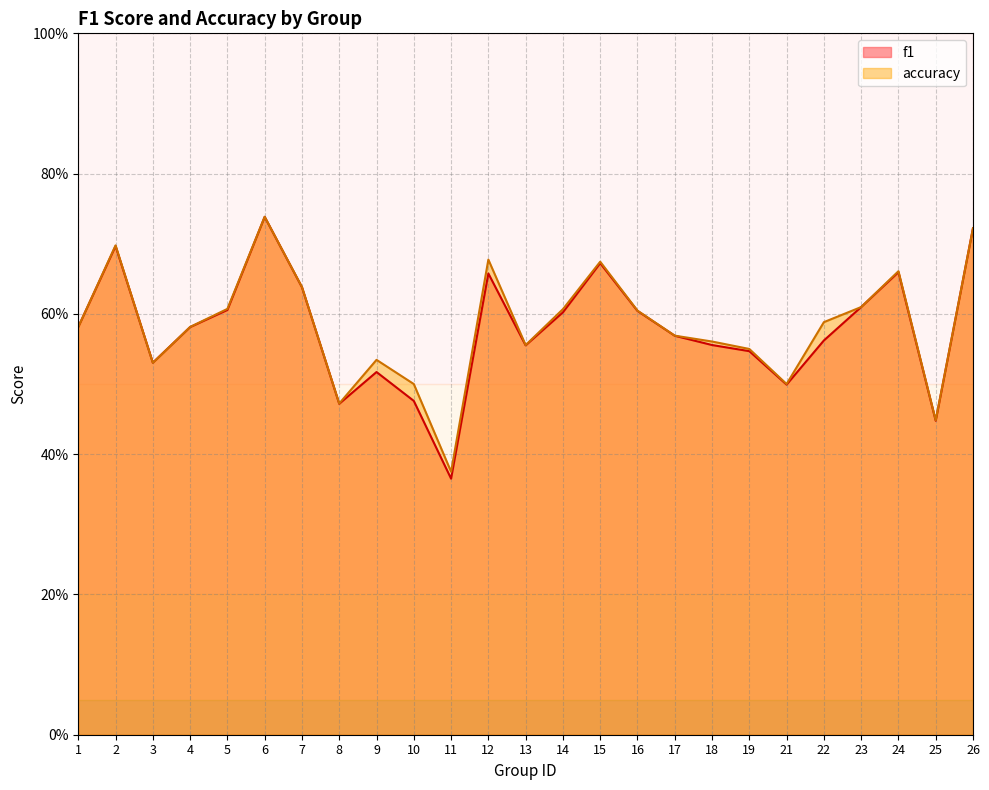

How many times do accuracy and f1 cross each other?

2